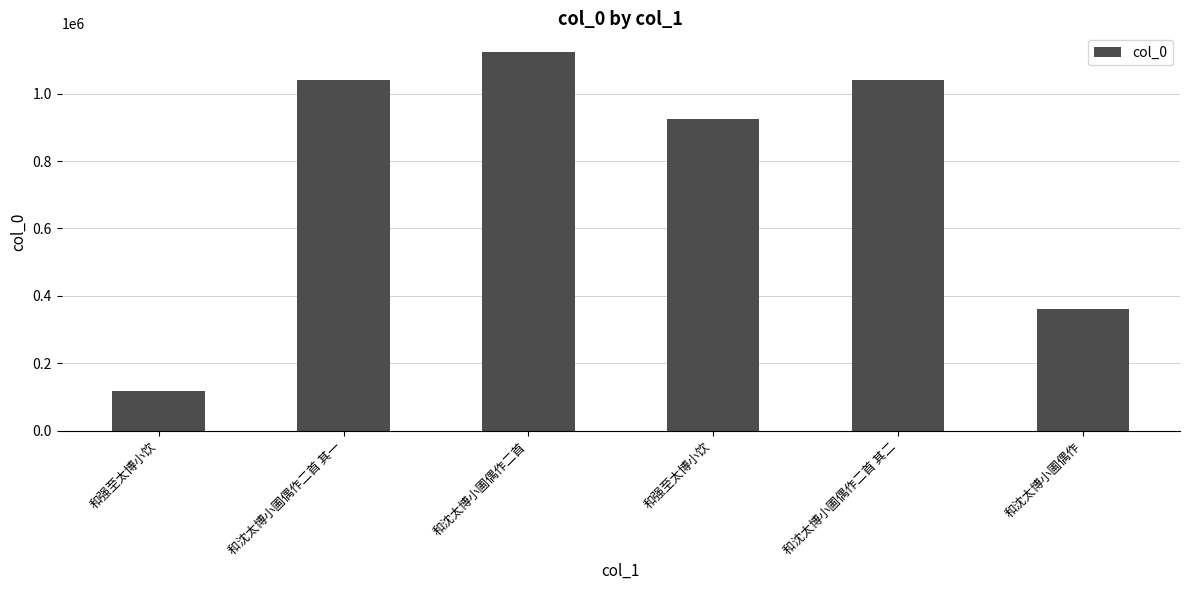

At which label is the value closest to 620491?

和沈太博小圃偶作